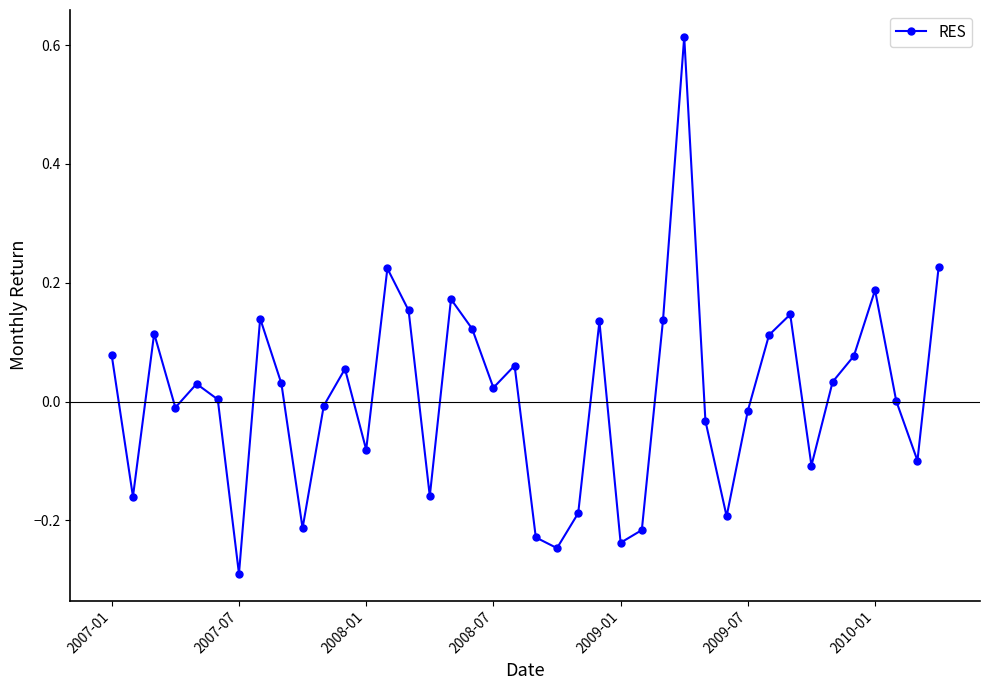

True or false: there are more than 2 points higher than both neighbors.

True